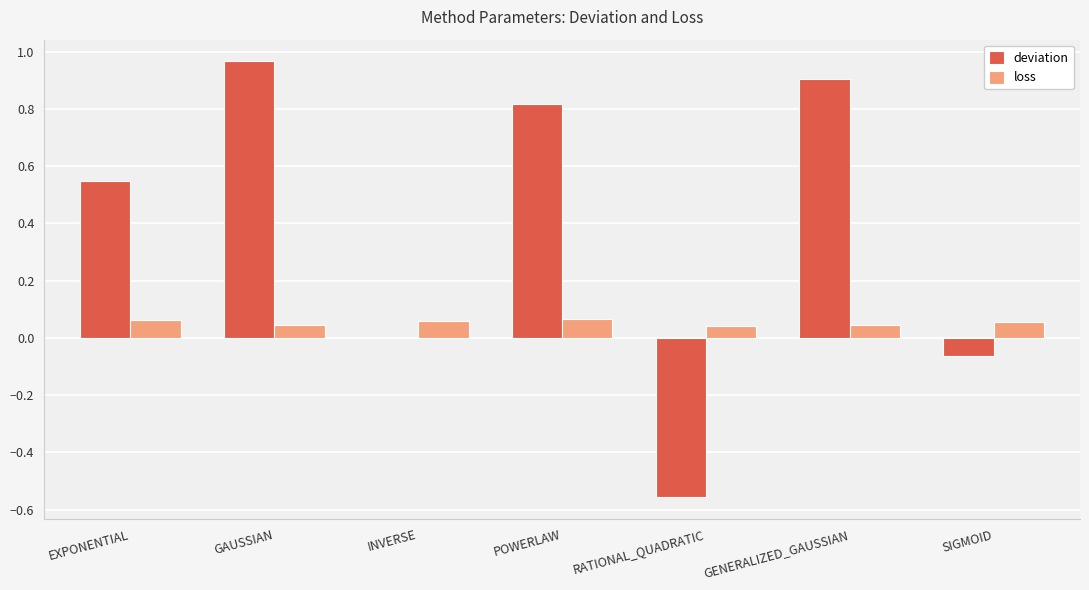

Is it true that deviation equals -0.2 at RATIONAL_QUADRATIC?

False